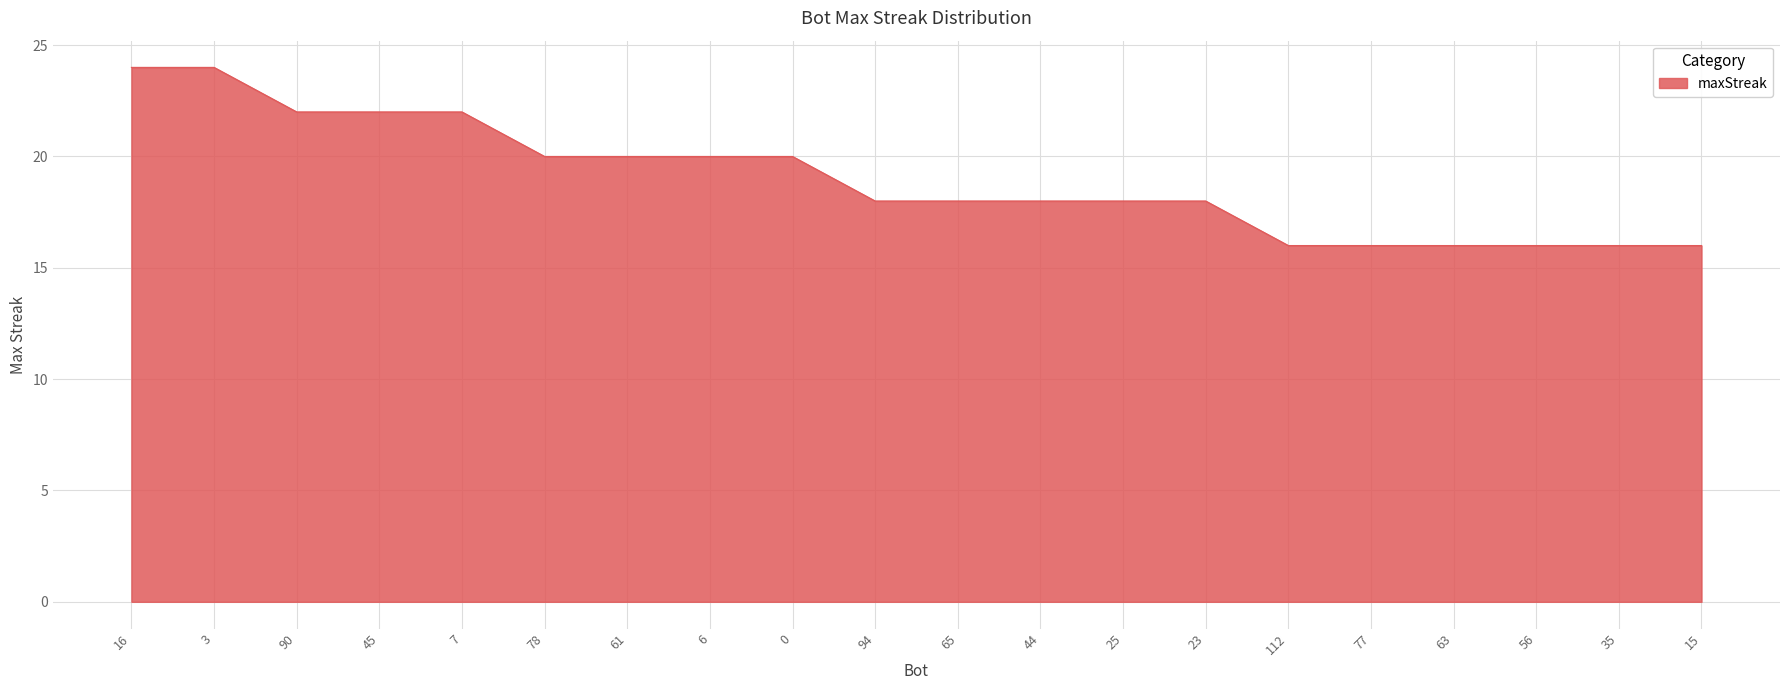

What is the difference between the maximum and second lowest values?

8